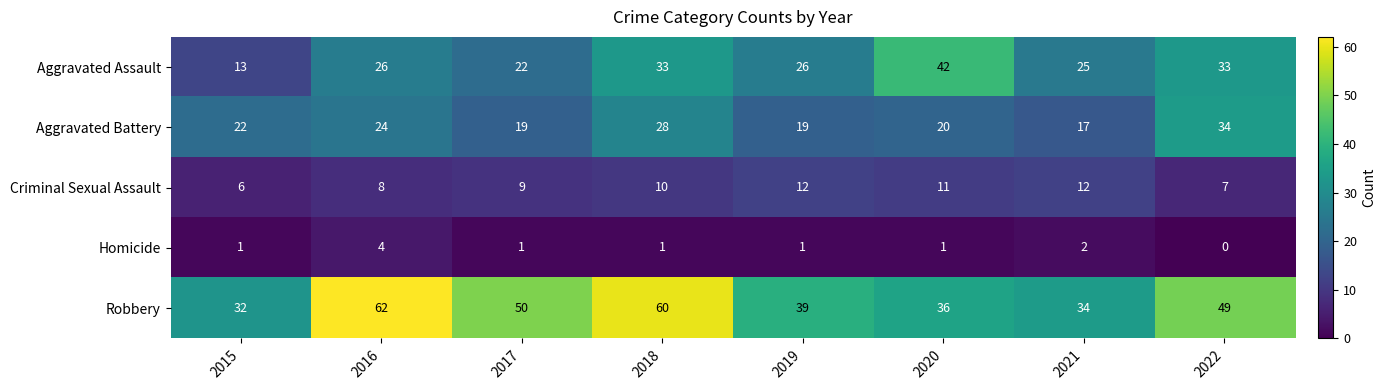

At which category is the sum across all series the highest?

2018